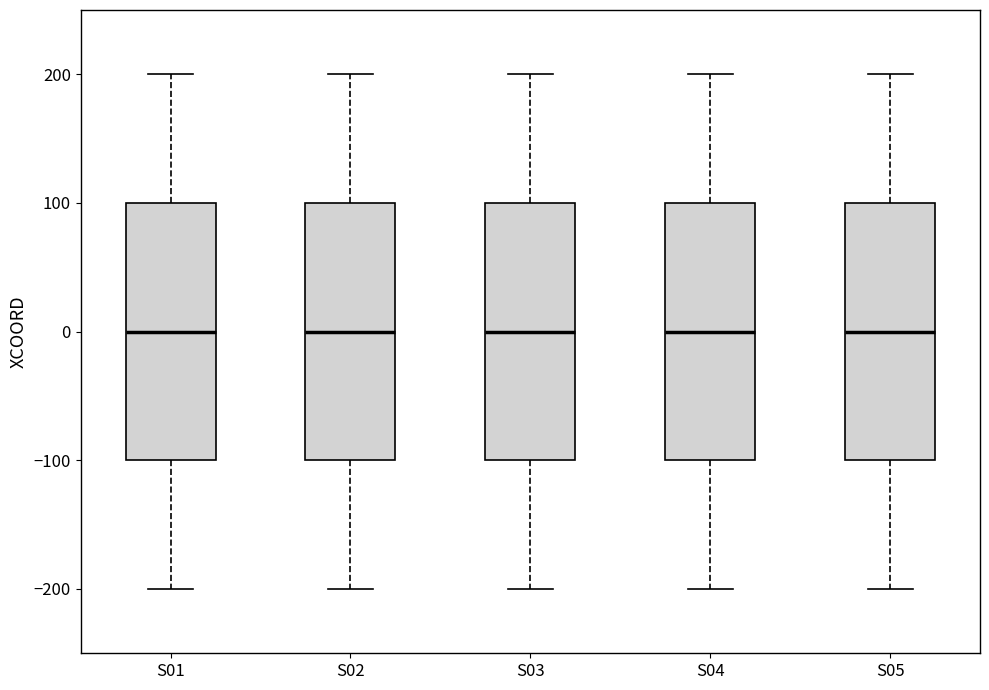

Reading left to right, transcribe this box plot: for each box, give where its median line is, the range the box spans, and where its two whiskers end, as read against the y-axis. The values are not printed on the chart, so give them approximately, as read against the axis.

S01: median 0, box -100 to 100, whiskers -200 to 200
S02: median 0, box -100 to 100, whiskers -200 to 200
S03: median 0, box -100 to 100, whiskers -200 to 200
S04: median 0, box -100 to 100, whiskers -200 to 200
S05: median 0, box -100 to 100, whiskers -200 to 200